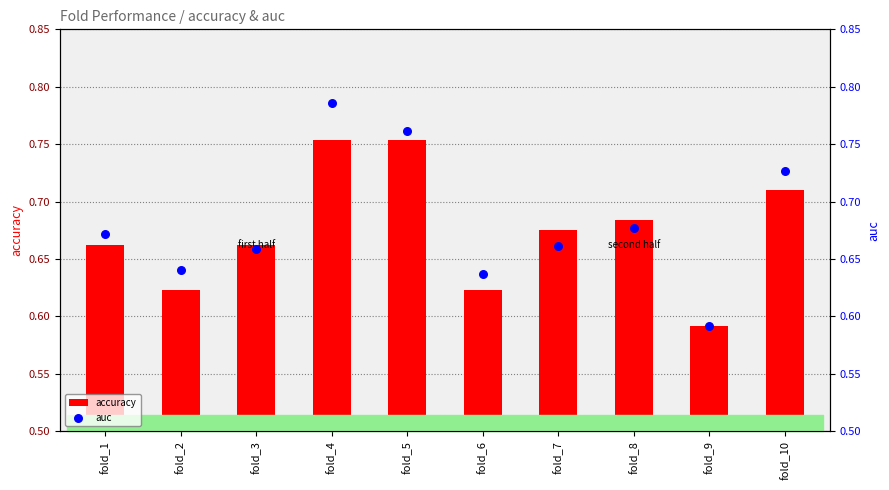

Is the value of auc at fold_10 greater than the value of accuracy at fold_2?

Yes